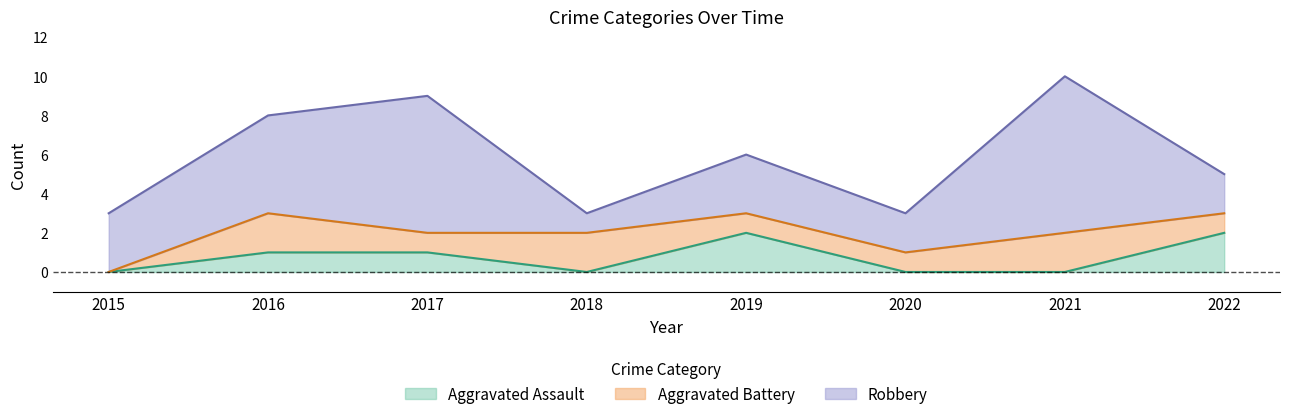

What is the difference between the Aggravated Assault values at 2015 and 2017?

1